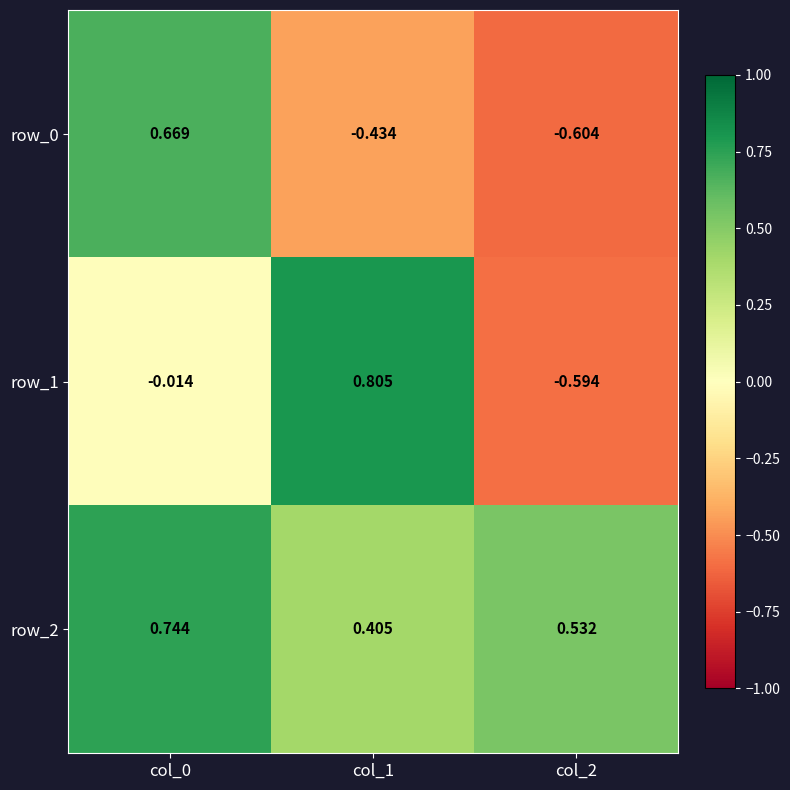

How many data points does each series have?

3